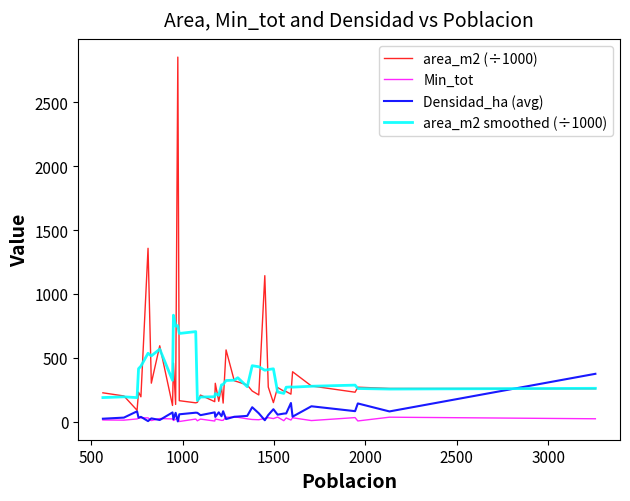

Does the chart have visible grid lines?

No